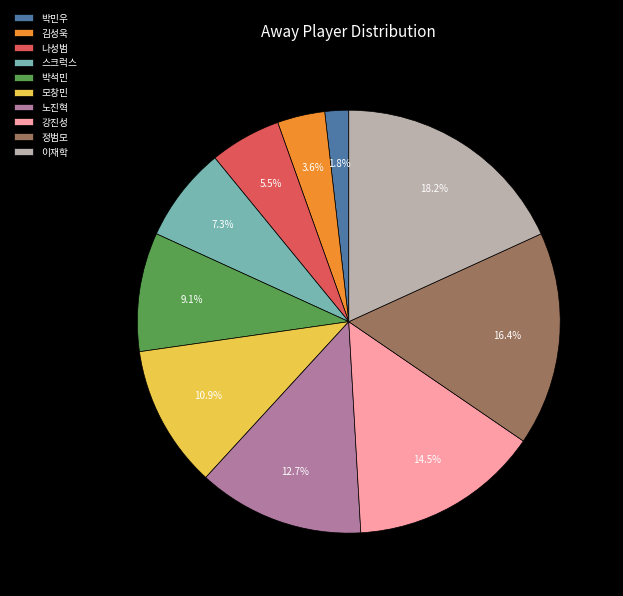

The 스크럭스 slice represents 15% of the pie. True or false?

False